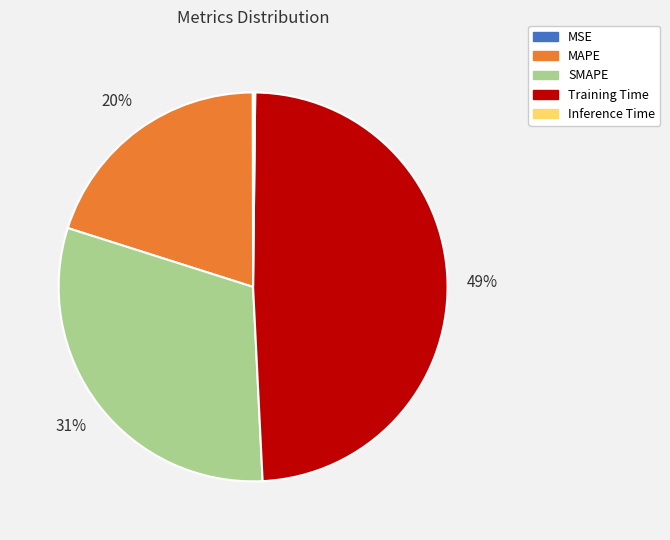

Which category has the biggest portion of the pie?

Training Time